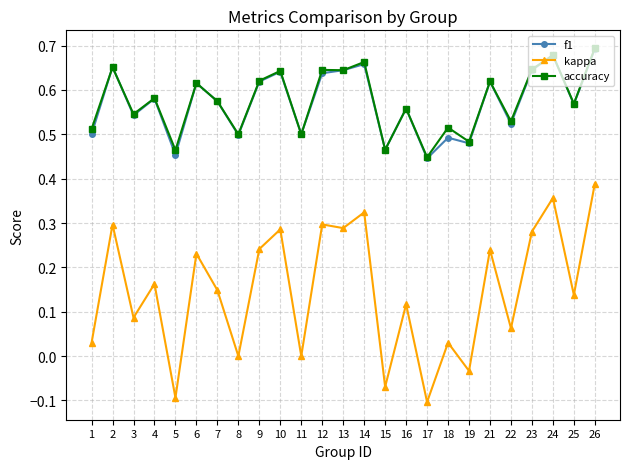

True or false: kappa and accuracy cross at least once.

False